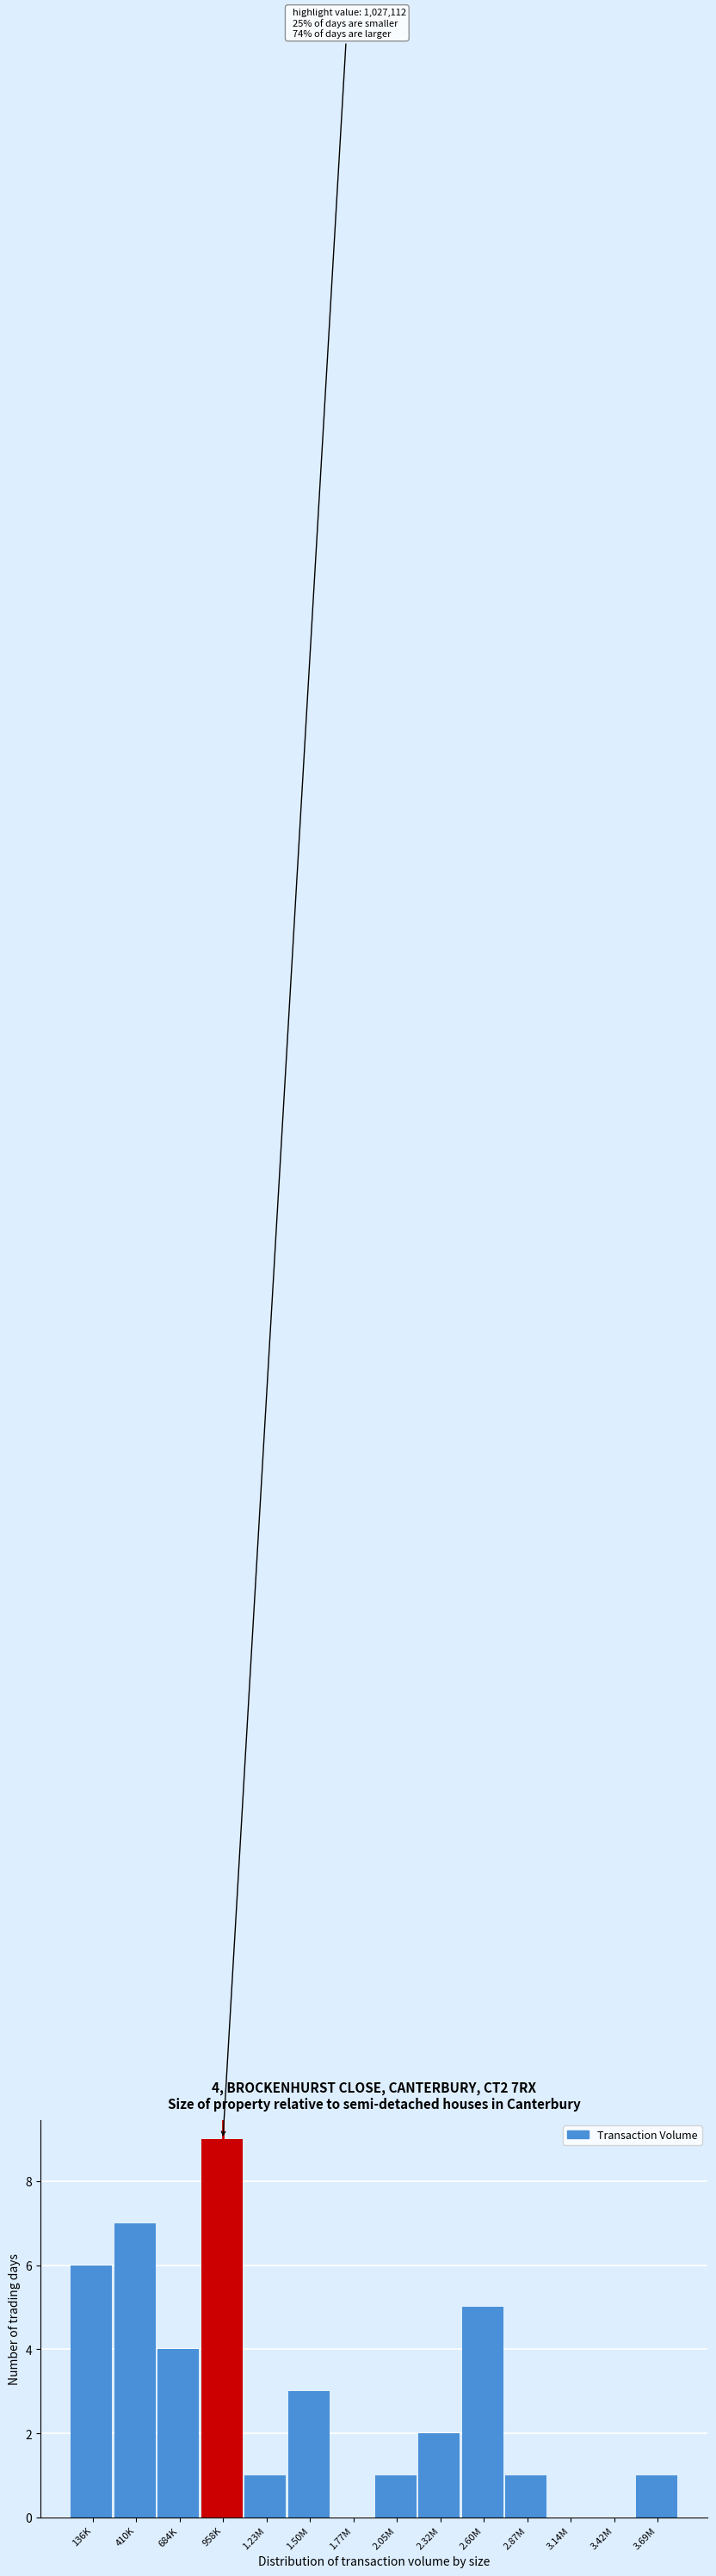

Reading right to left, extract all data points from this chart.

3.69M=1	3.42M=0	3.14M=0	2.87M=1	2.60M=5	2.32M=2	2.05M=1	1.77M=0	1.50M=3	1.23M=1	958K=9	684K=4	410K=7	136K=6